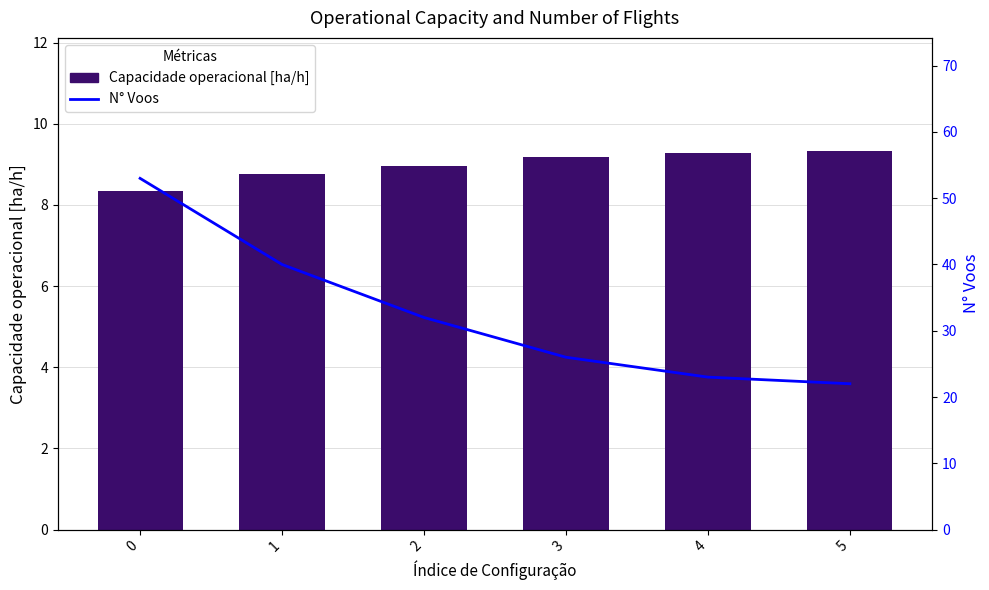

Which series has the largest total across all categories?

N° Voos